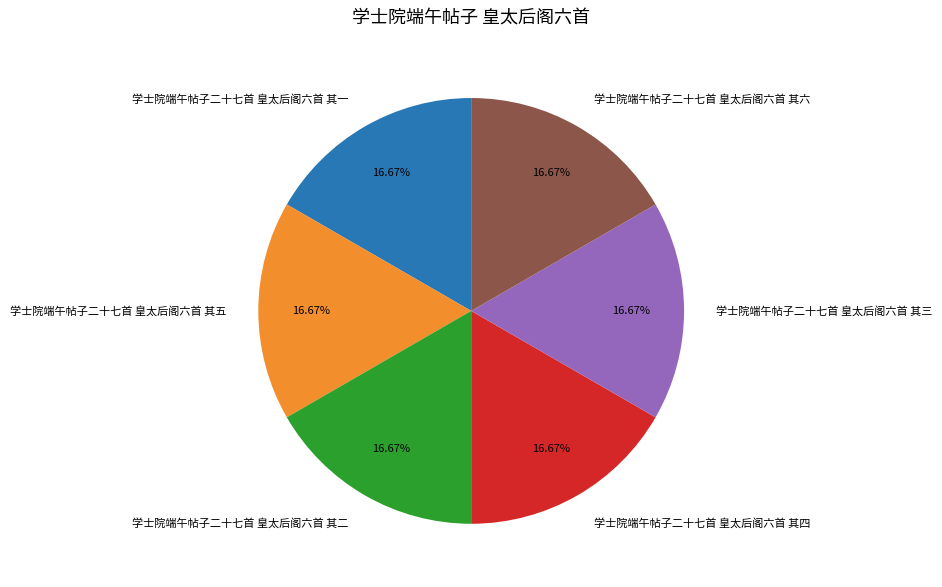

Does 学士院端午帖子二十七首 皇太后阁六首 其三 represent more than half of the total?

No